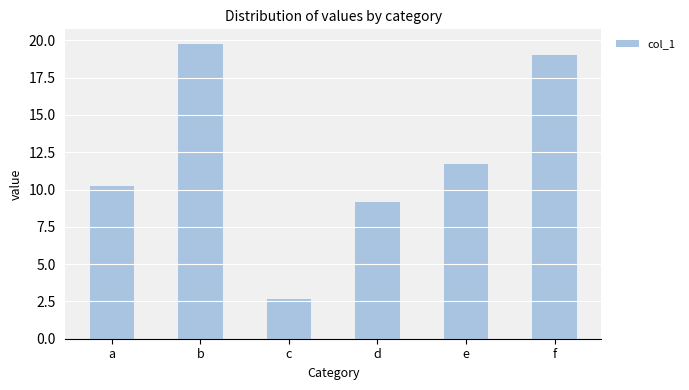

Reading left to right, list all the values displayed in this chart.

10.3	19.7	2.7	9.2	11.7	19.0